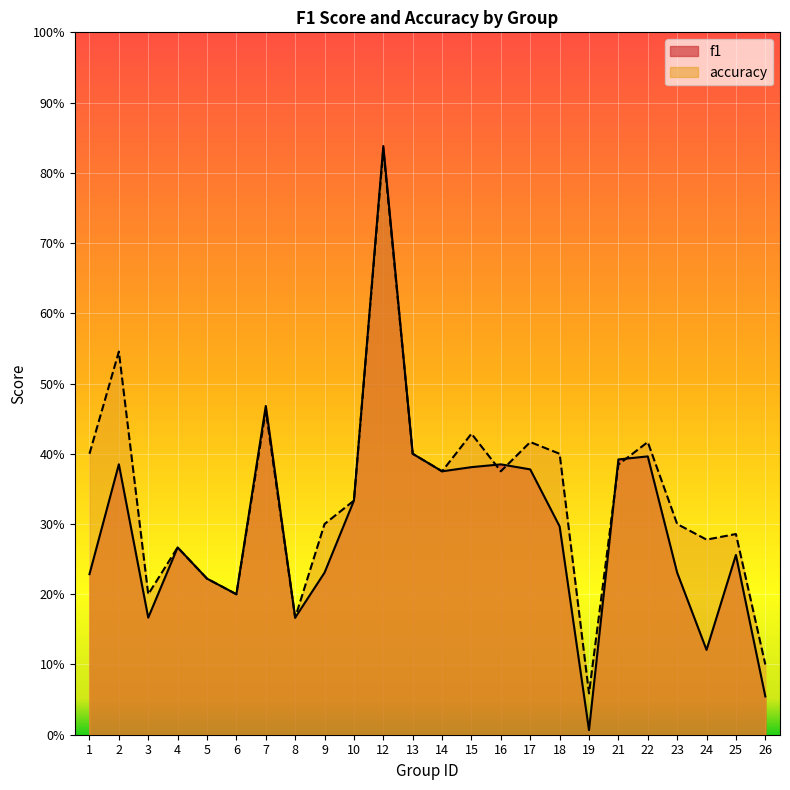

Where is the first local maximum for accuracy?

2